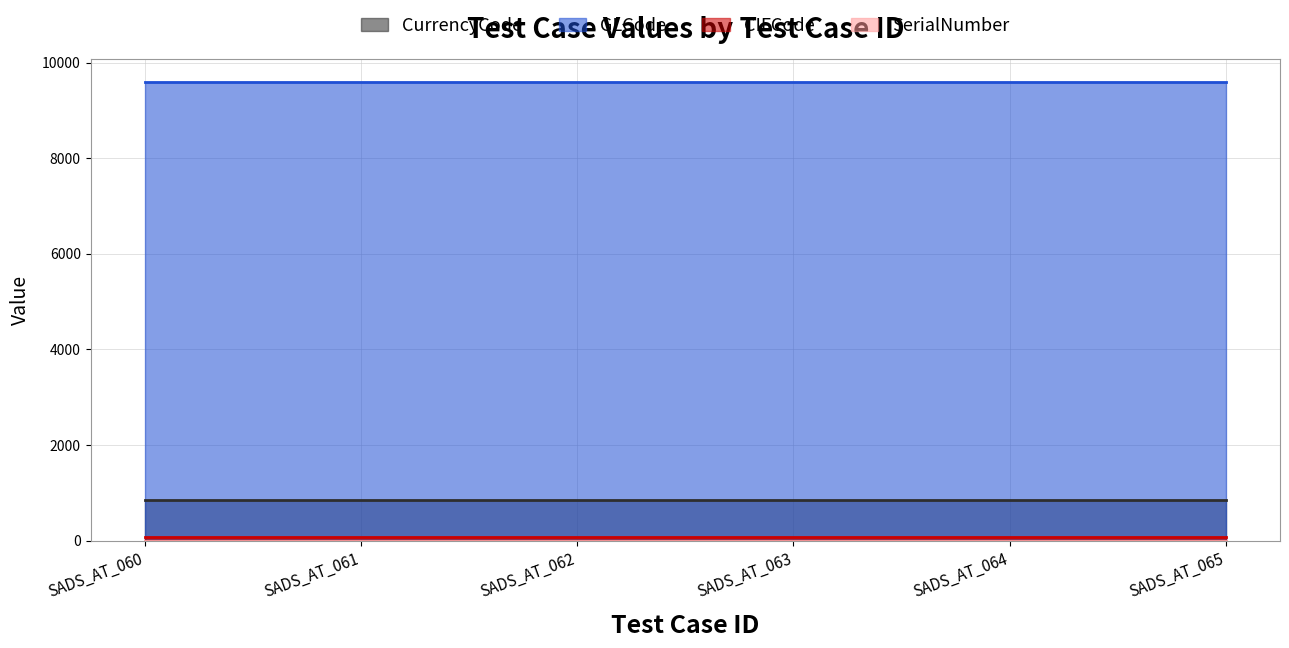

What is the value of the GLCode point at the 5th from the left?

9604